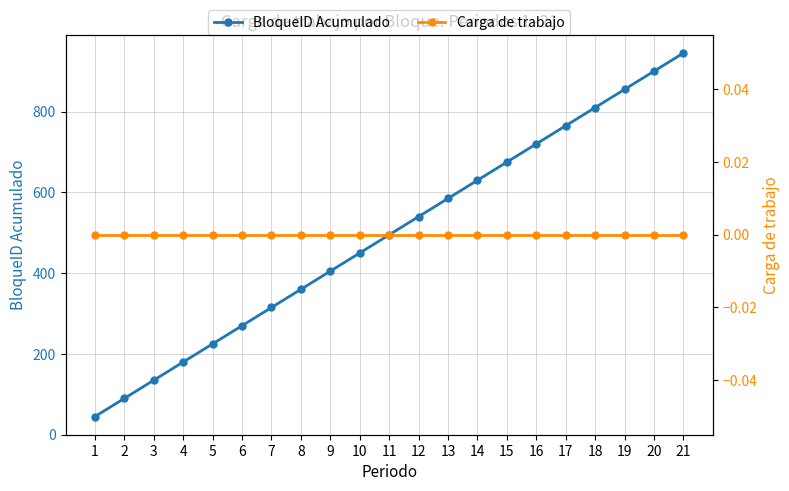

What value does the BloqueID Acumulado series have at 9?

405